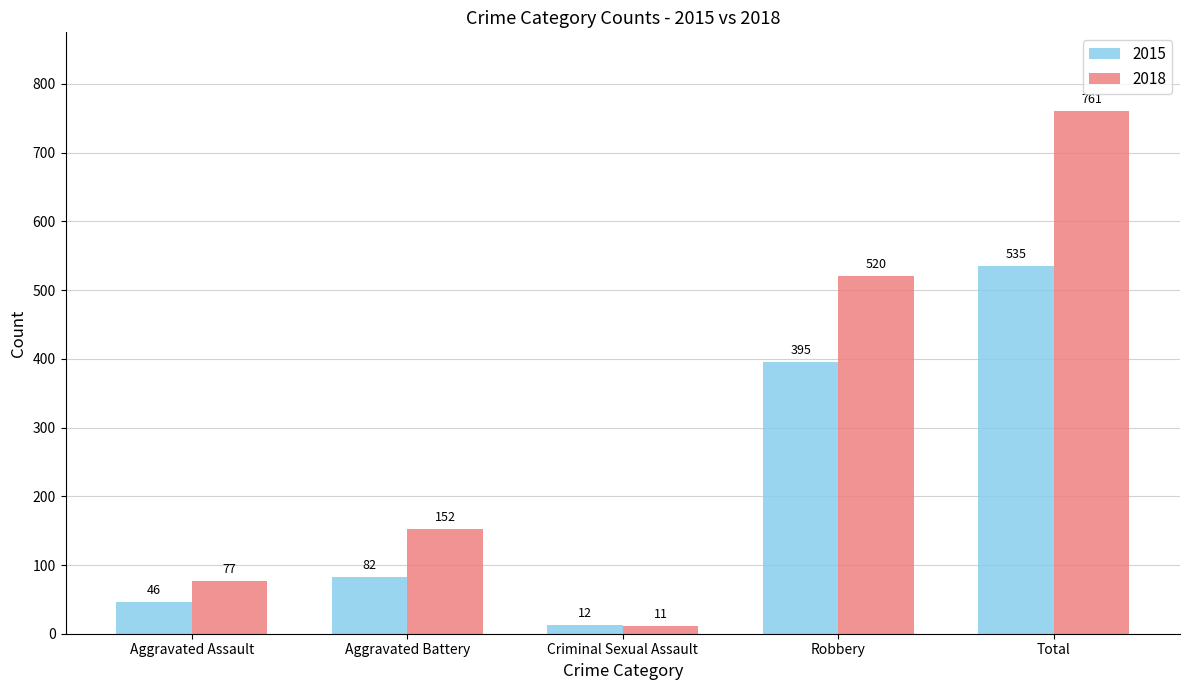

At which category is the sum across all series the highest?

Total